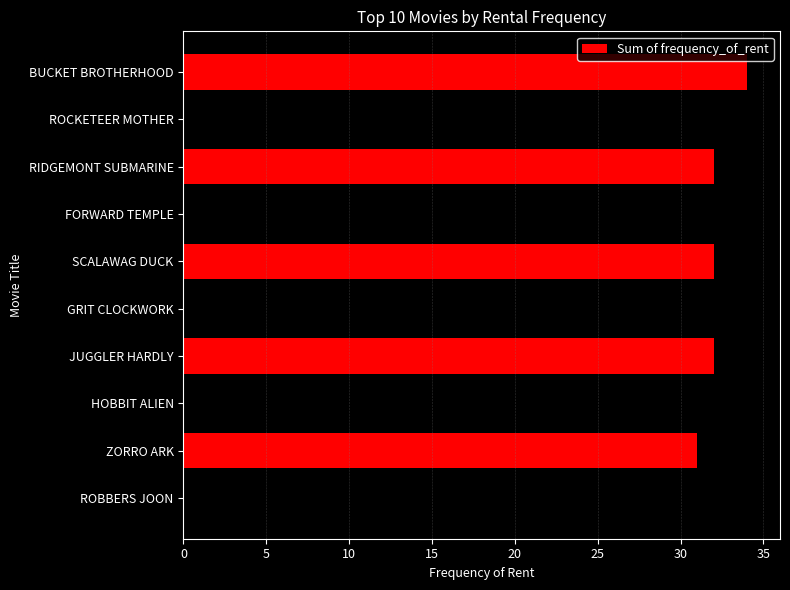

How many distinct data groups are displayed?

1